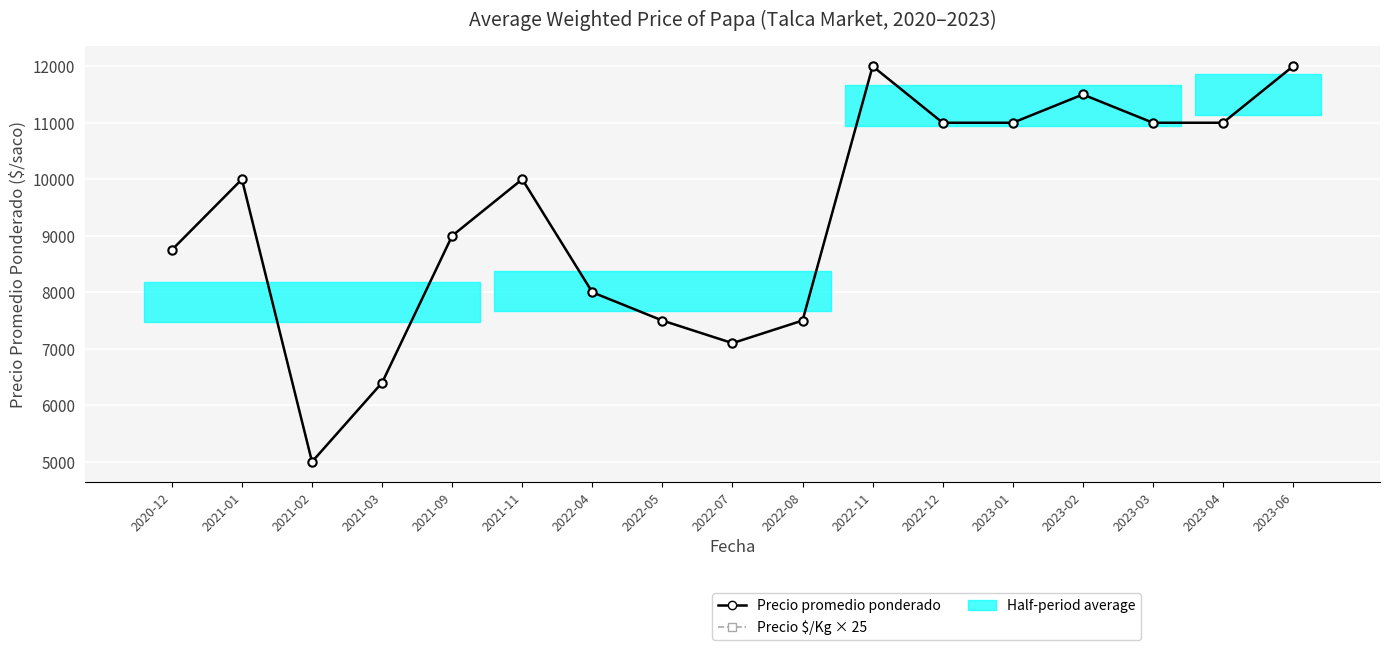

True or false: Precio $/Kg × 25 and Precio promedio ponderado intersect in this chart.

False